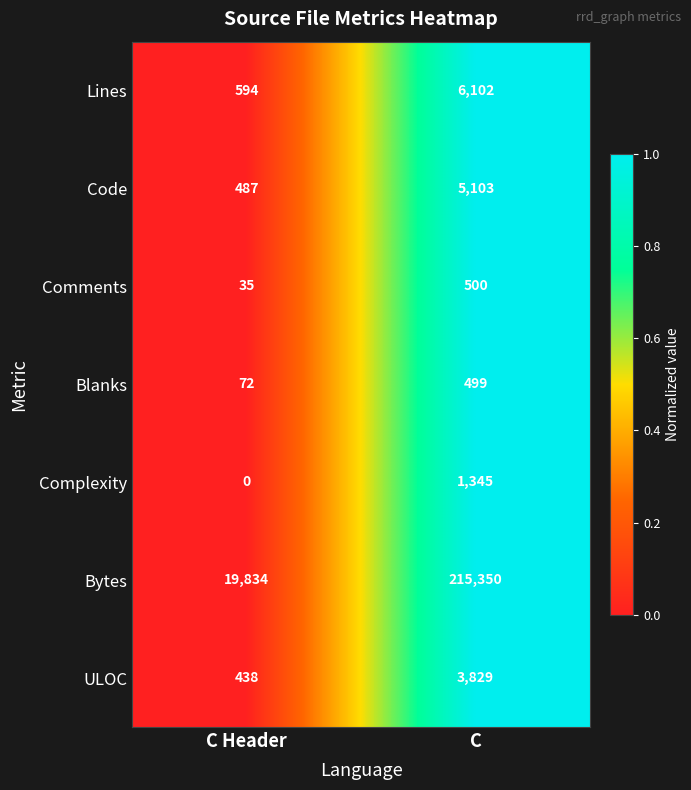

Rank the series by their maximum value, from highest to lowest.

Bytes, Lines, Code, ULOC, Complexity, Comments, Blanks